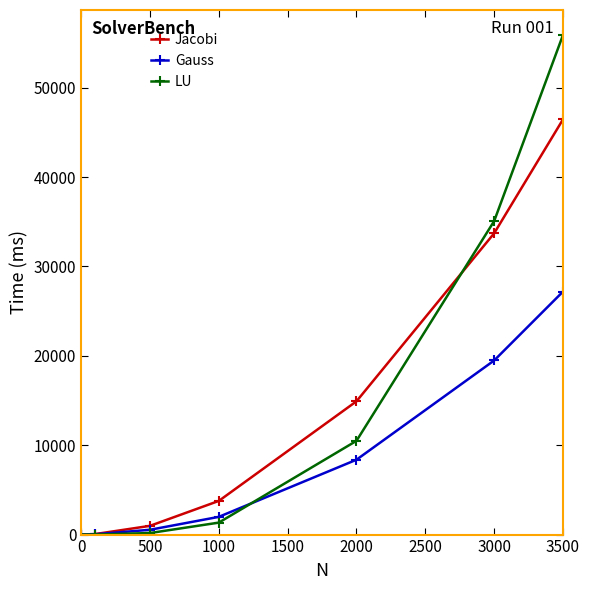

What is the maximum value shown in the chart?

55902